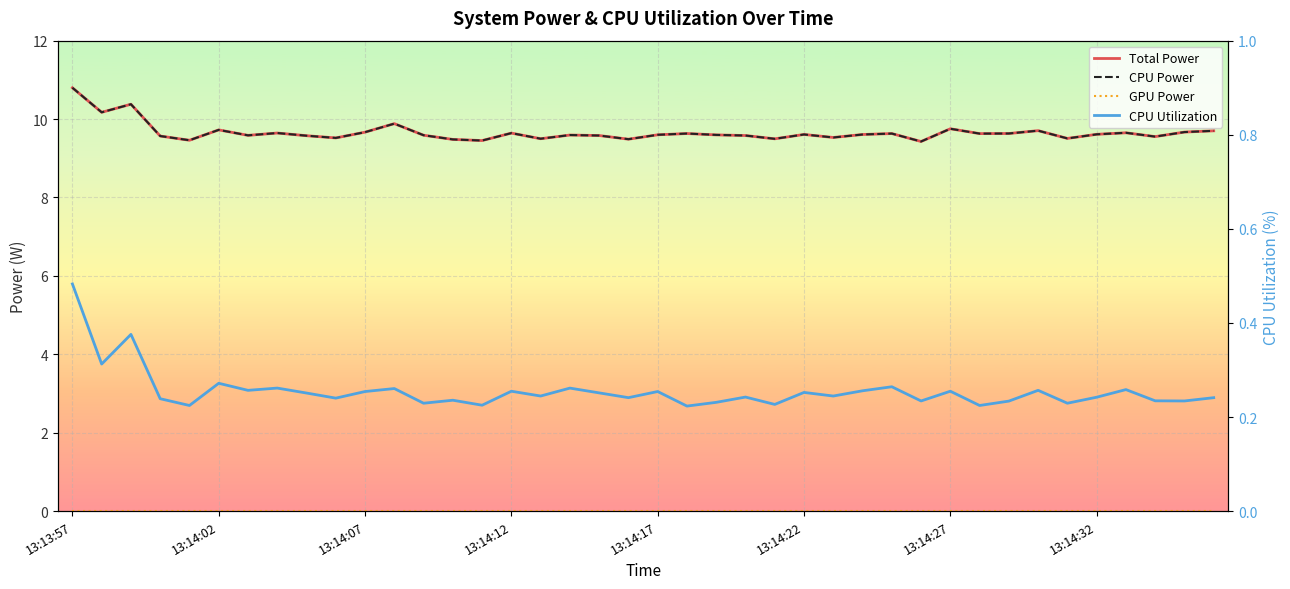

What is the greatest value displayed?

10.8